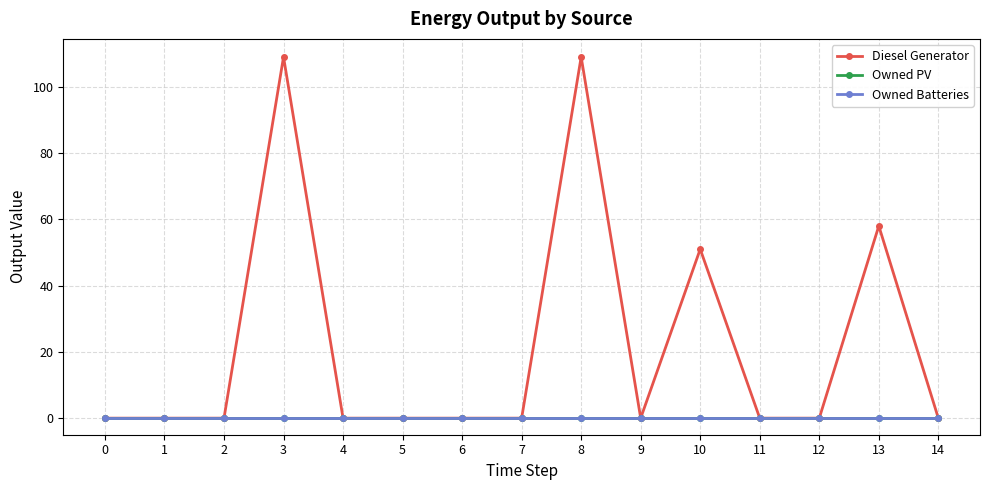

In Diesel Generator, how many points are lower than both neighbors (excluding endpoints)?

1